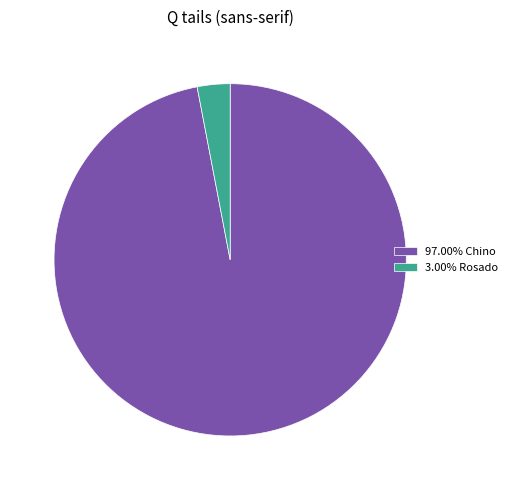

Is 3.00% Rosado the majority of the pie?

No